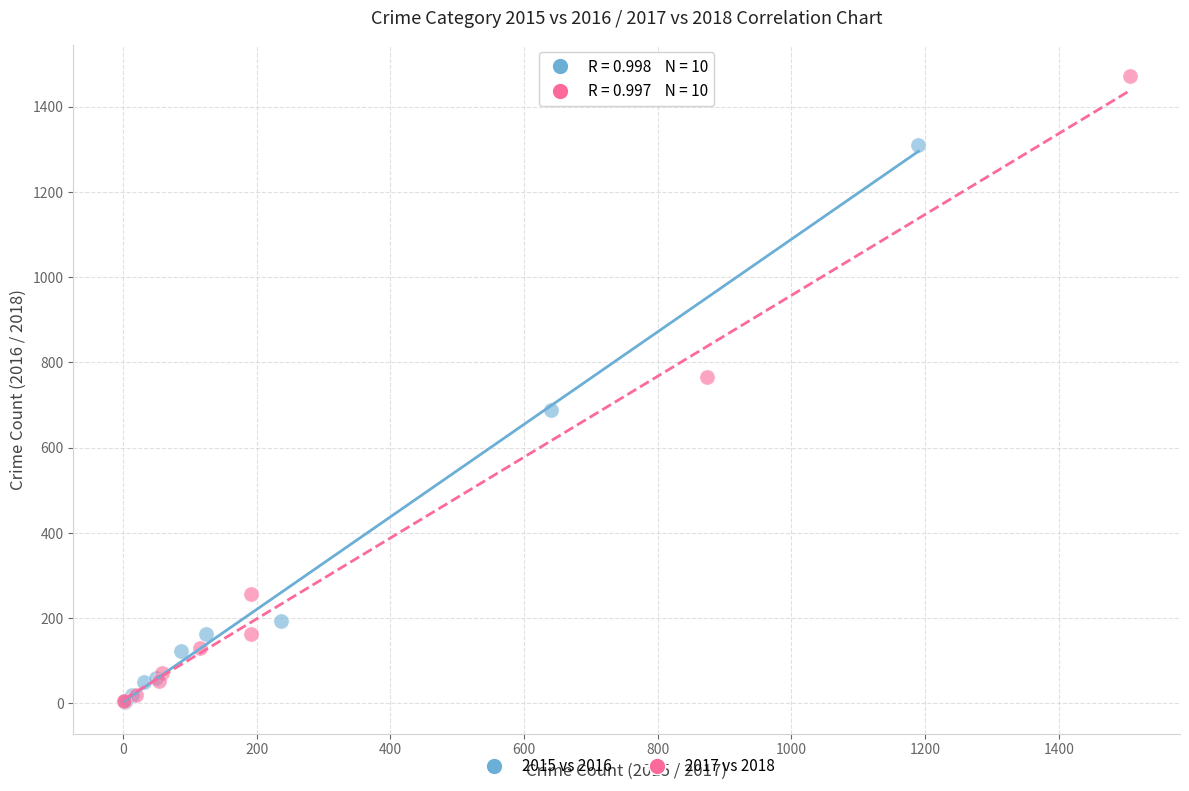

Which series has the largest Y range (max minus min)?

2017 vs 2018